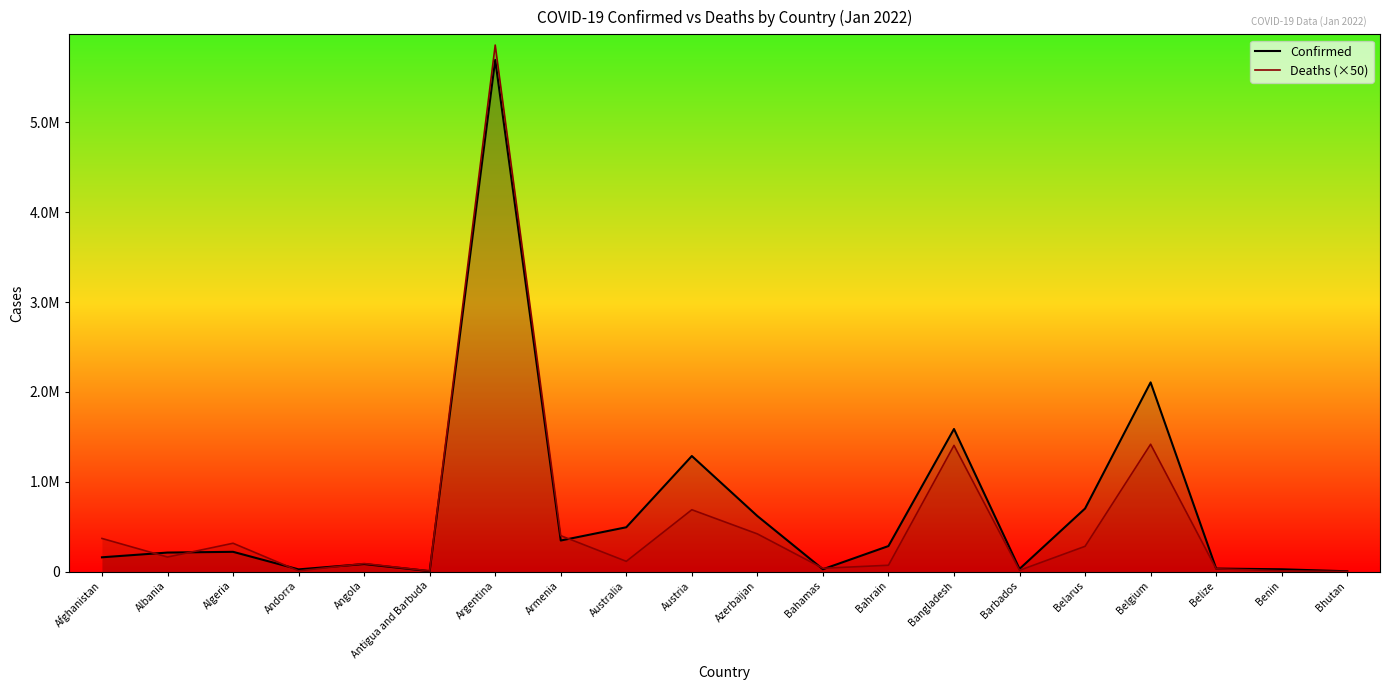

Does the chart have visible grid lines?

No